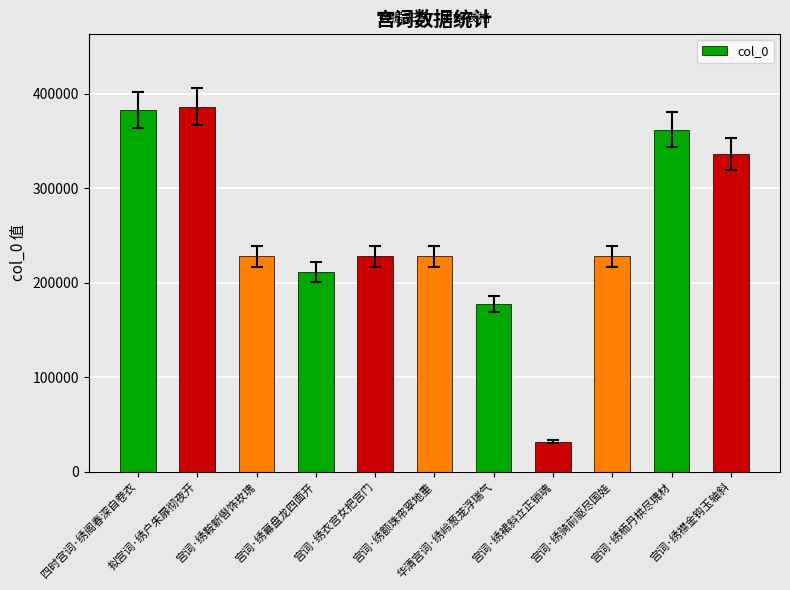

What is the value of the 11th bar from the left?

336066